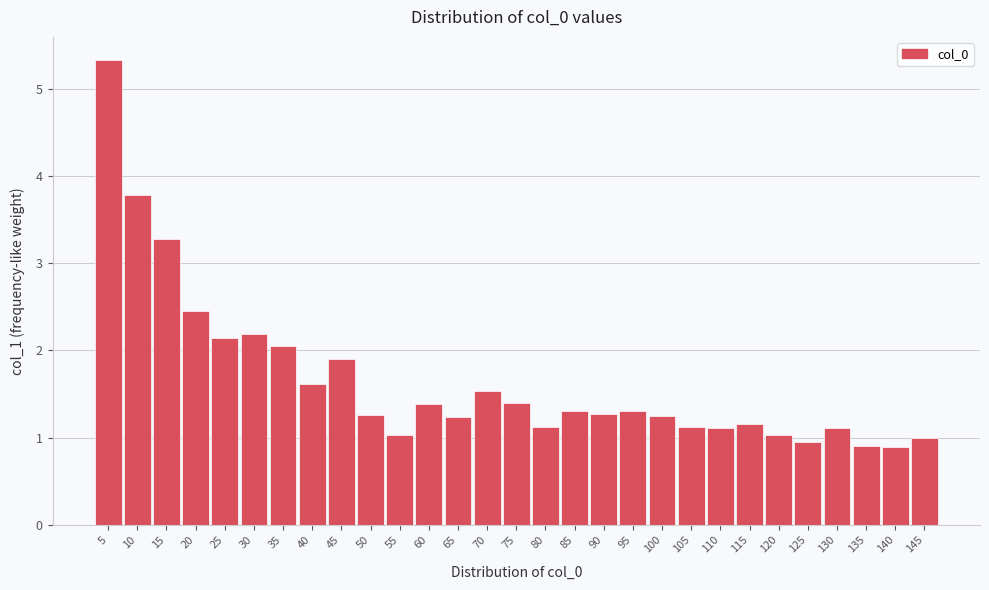

True or false: the data shows 0.6 at 95.

False